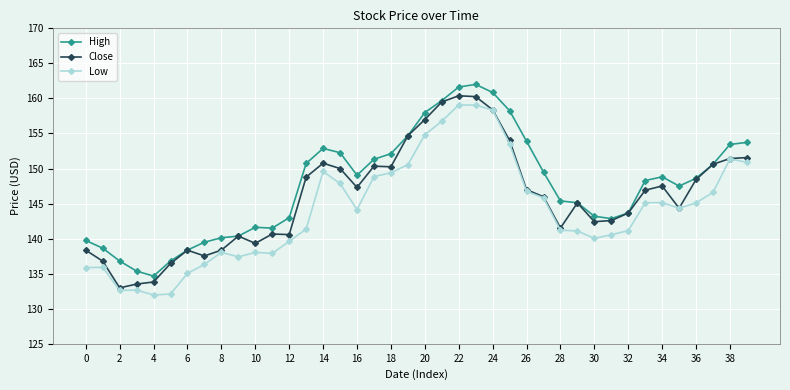

What is the value of the High point at the 33rd from the left?

143.7